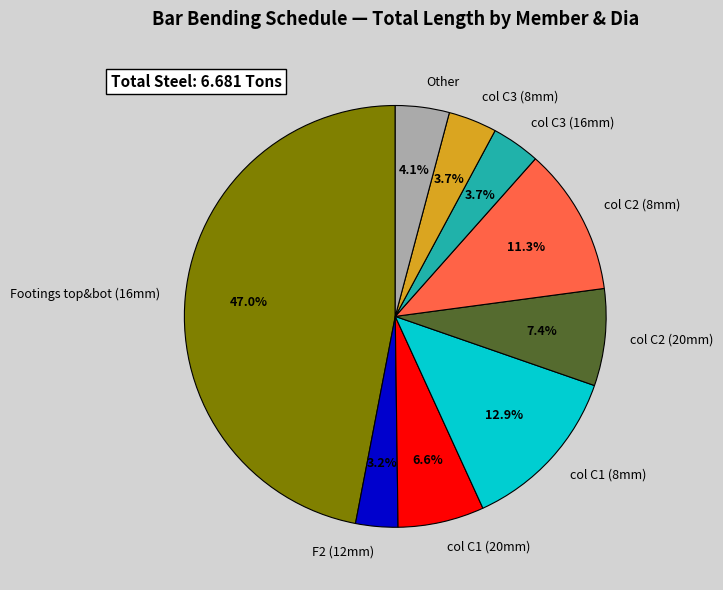

To the nearest percent, what is the average slice percentage?

11%